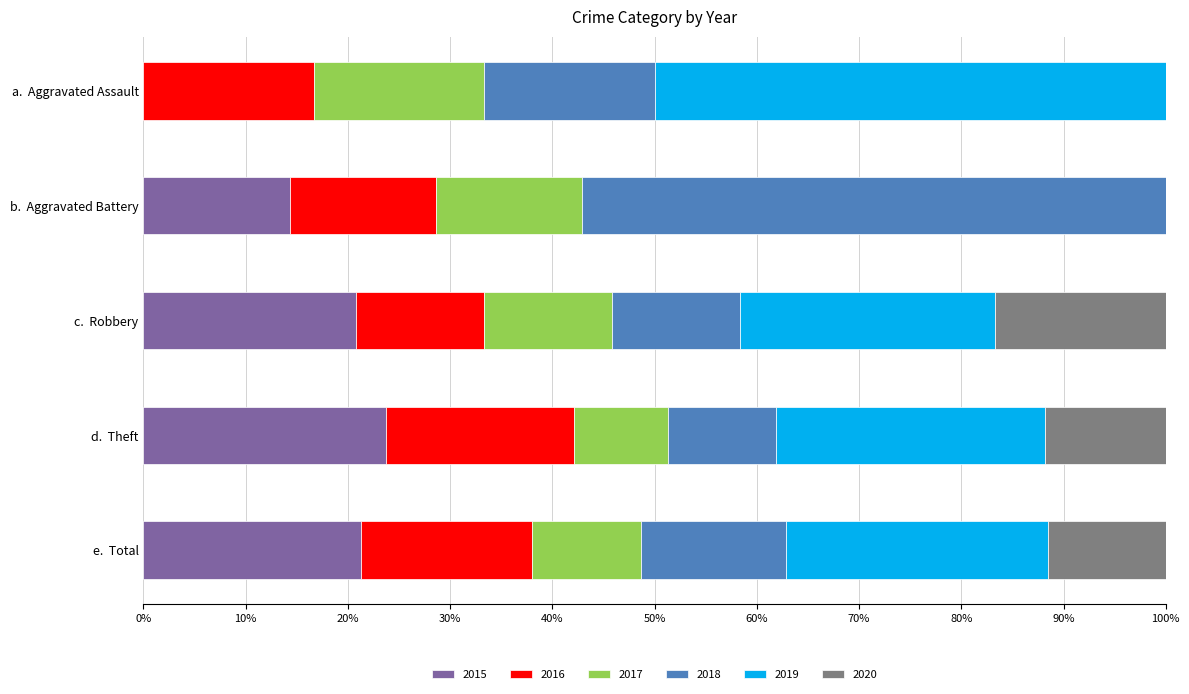

The value of 2015 at c.  Robbery is 11.9. True or false?

False